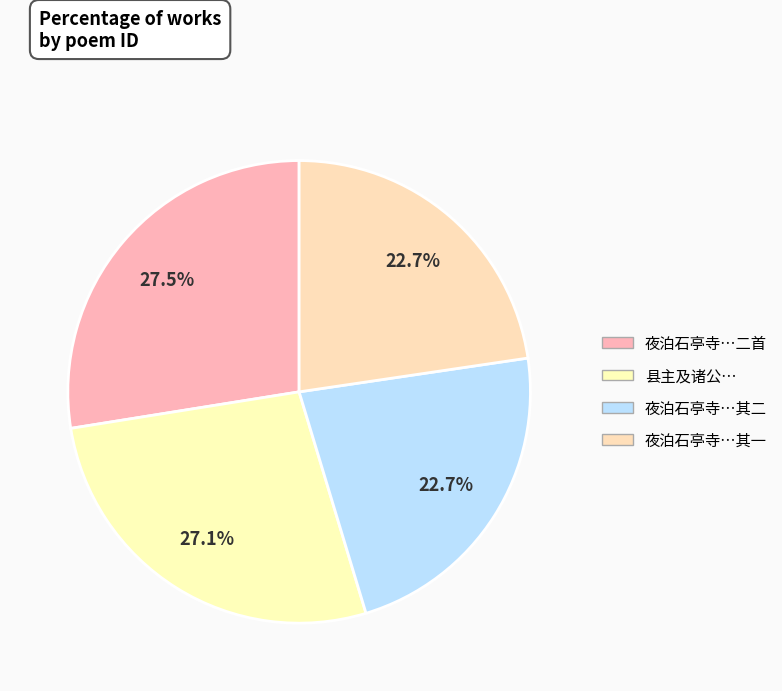

What is the smallest slice in the pie chart?

夜泊石亭寺用韵呈陈娄诸公因寄储柴墟都宪及乔白岩太常诸友二首 其一